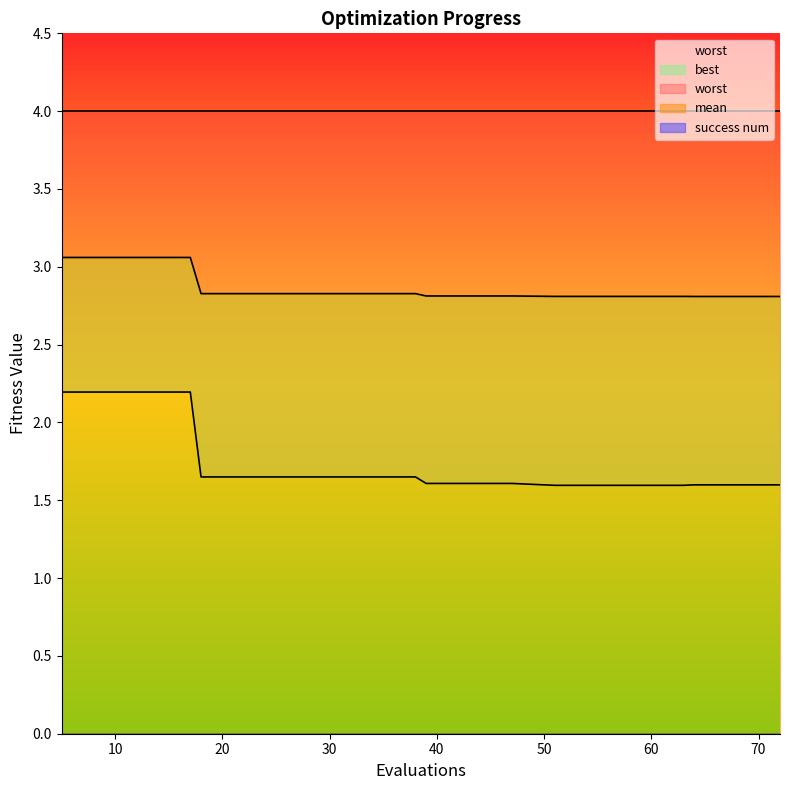

Where is best nearest to the value 1?

51